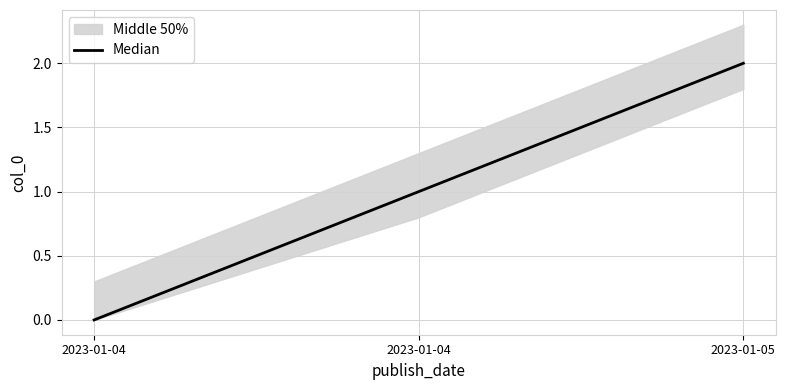

Count the number of categories in the chart.

3